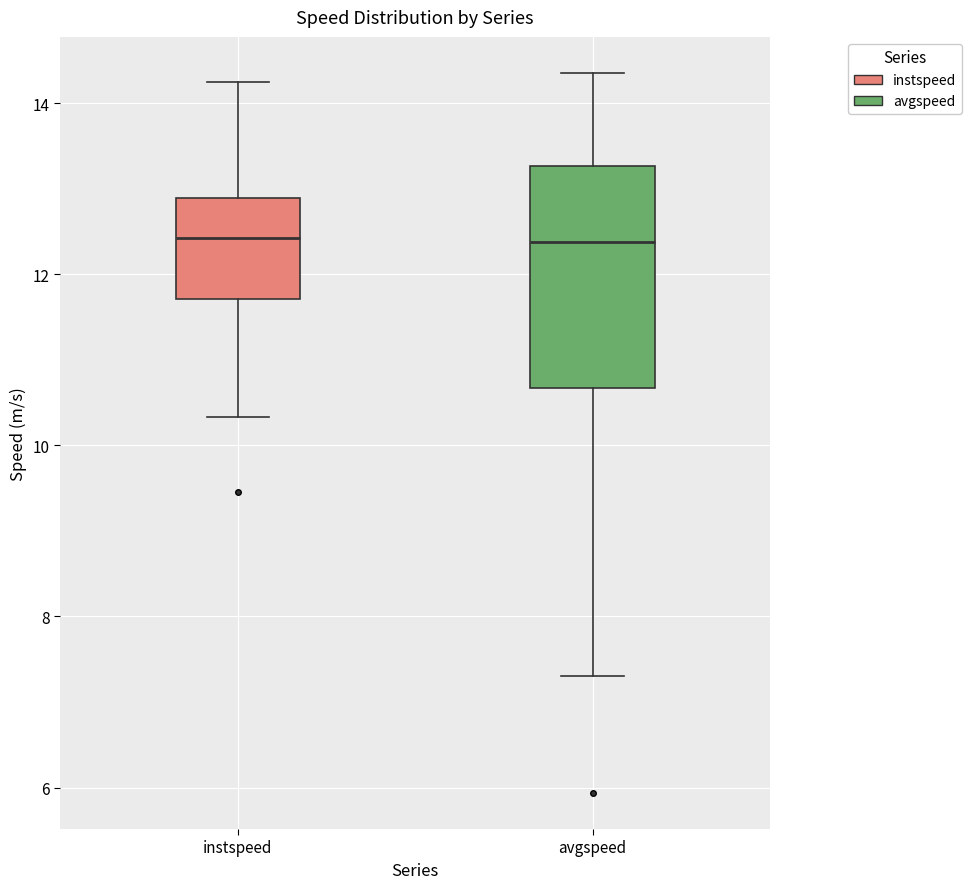

Where is the lower edge of the box for instspeed on the y-axis? The values are not printed on the chart, so give them approximately, as read against the axis.

11.8